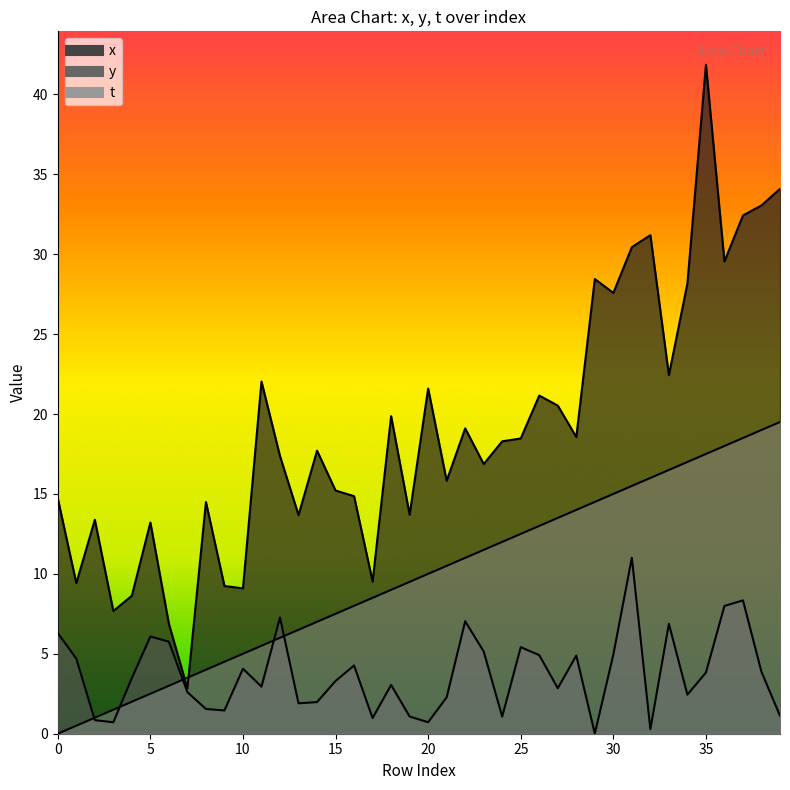

What is the maximum value for x?

41.8